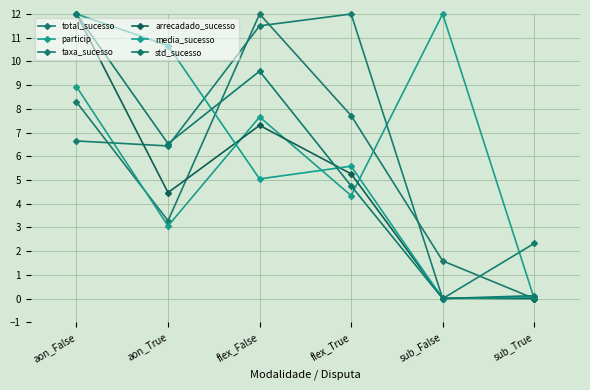

Between flex_False and flex_True, which series saw the biggest shift?

std_sucesso